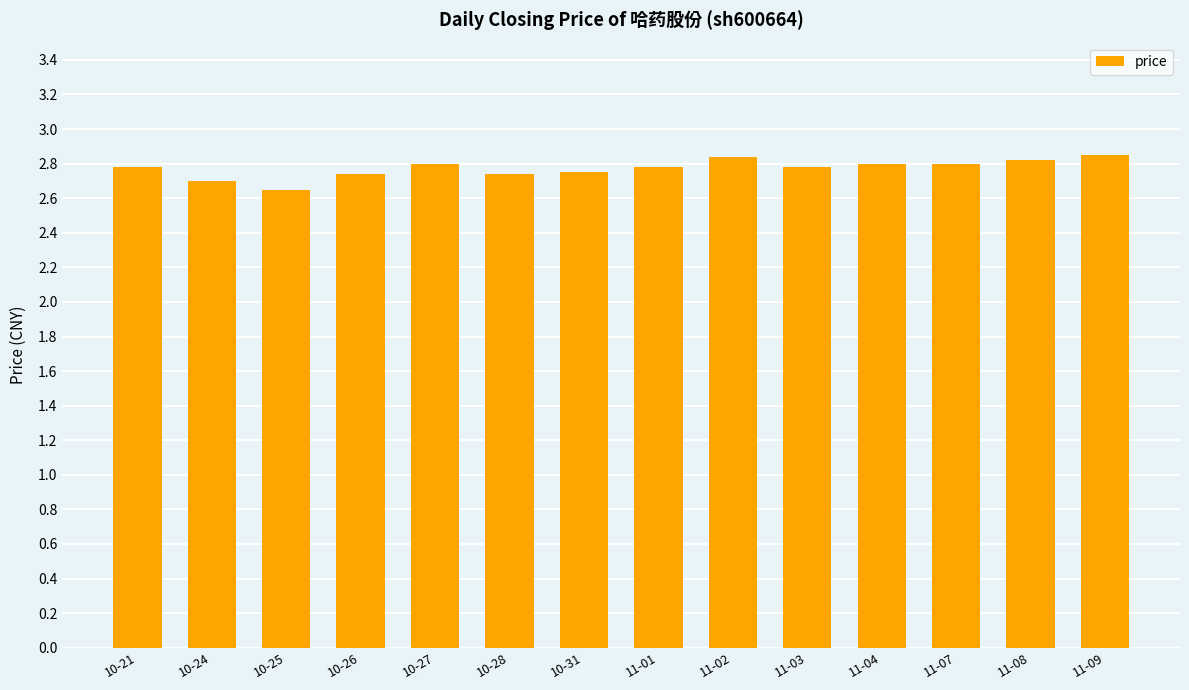

What is the sum of the values at 10-27 and 10-28?

5.5